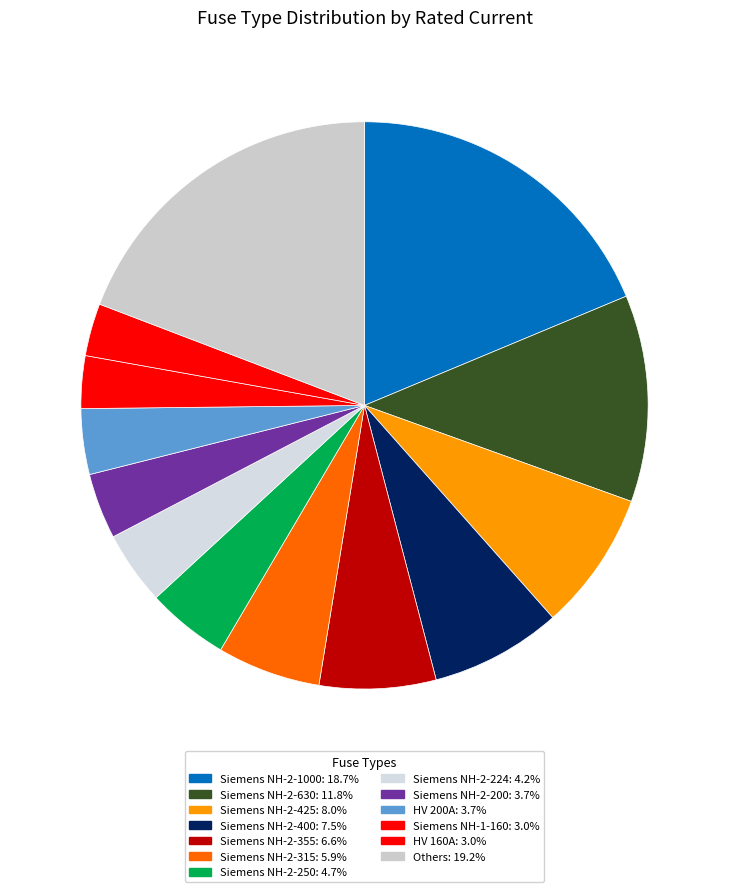

Count the number of slices in the pie.

13